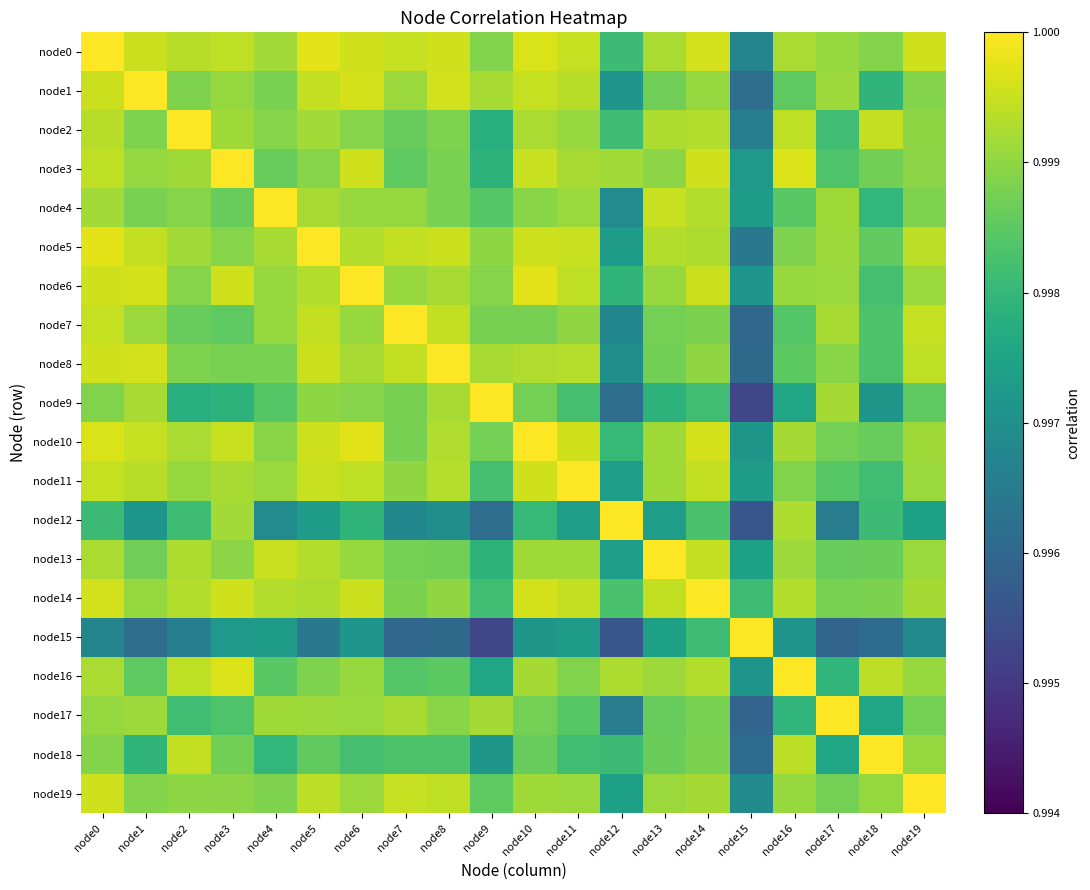

Which series has the widest spread of values?

node9